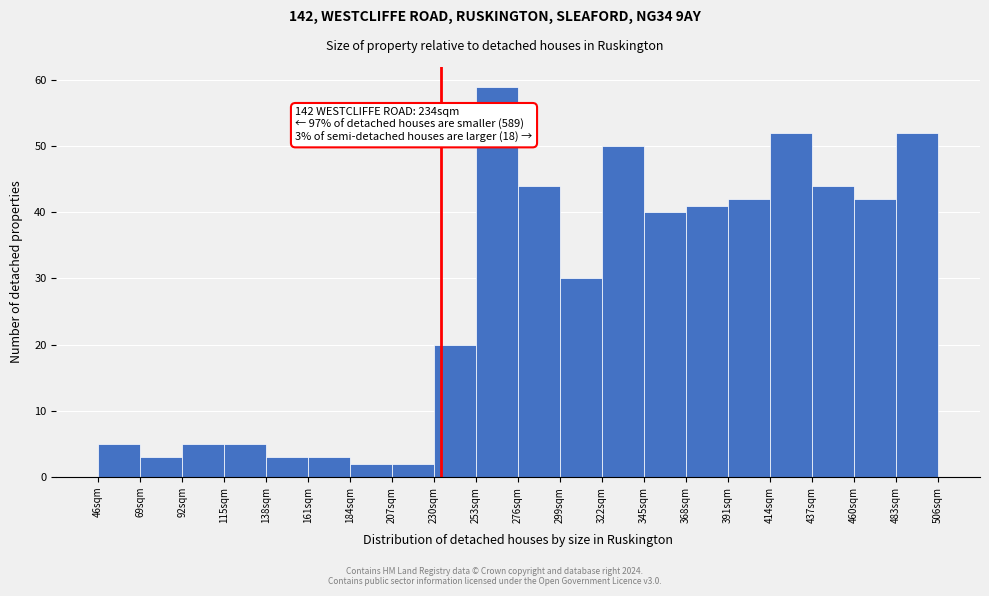

Over which range of the x-axis is the bar tallest?

253 to 276